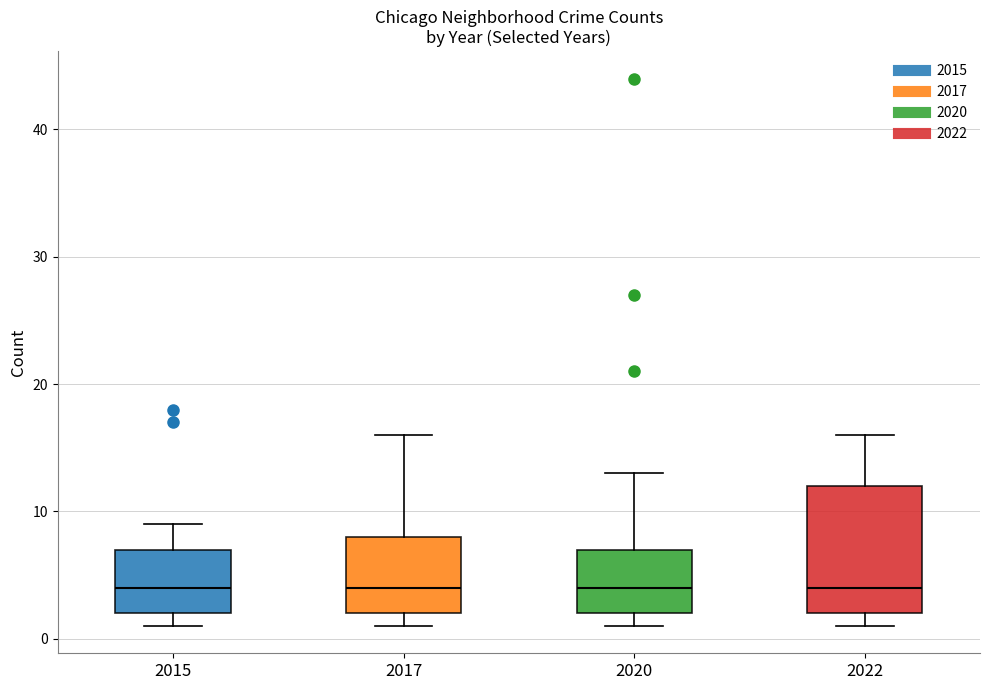

Which box is the tallest, from its lower edge to its upper edge?

2022